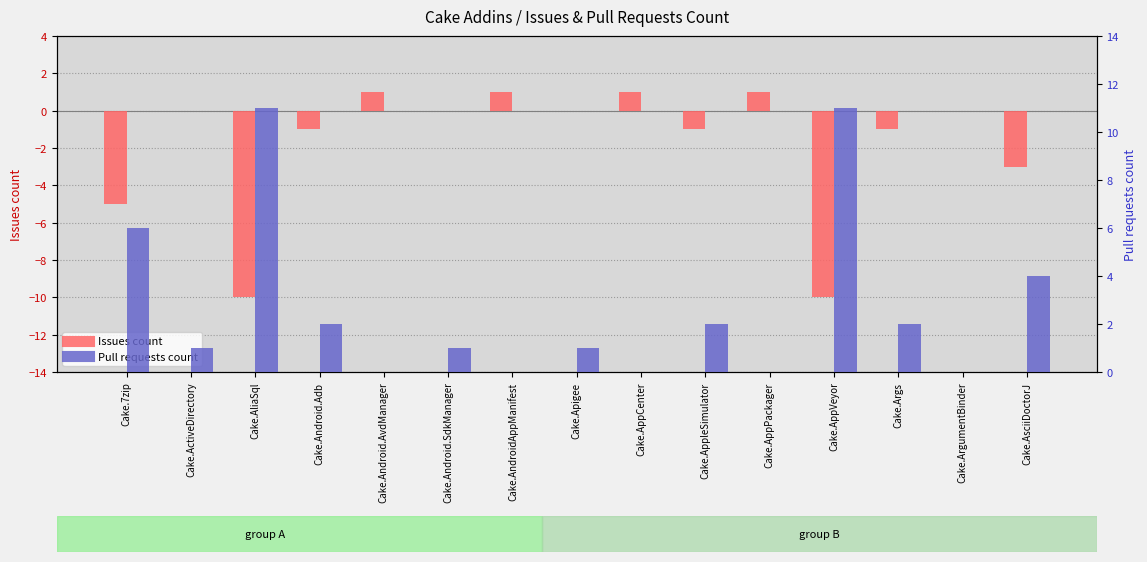

Which label corresponds to the smallest value in the chart?

Cake.AliaSql